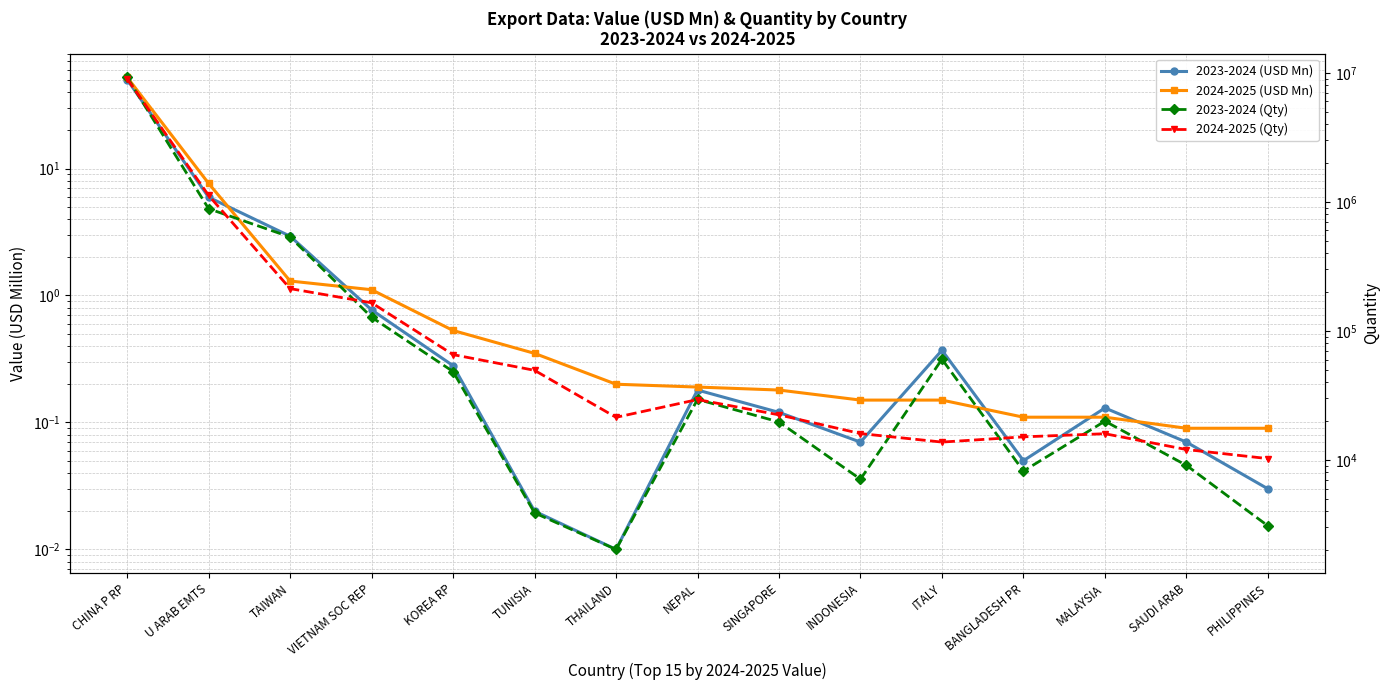

Reading right to left, list all the values displayed in this chart.

2023-2024 (USD Mn): PHILIPPINES=0.0	SAUDI ARAB=0.1	MALAYSIA=0.1	BANGLADESH PR=0.1	ITALY=0.4	INDONESIA=0.1	SINGAPORE=0.1	NEPAL=0.2	THAILAND=0.0	TUNISIA=0.0	KOREA RP=0.3	VIETNAM SOC REP=0.8	TAIWAN=2.9	U ARAB EMTS=5.9	CHINA P RP=50.2
2024-2025 (USD Mn): PHILIPPINES=0.1	SAUDI ARAB=0.1	MALAYSIA=0.1	BANGLADESH PR=0.1	ITALY=0.1	INDONESIA=0.1	SINGAPORE=0.2	NEPAL=0.2	THAILAND=0.2	TUNISIA=0.3	KOREA RP=0.5	VIETNAM SOC REP=1.1	TAIWAN=1.3	U ARAB EMTS=7.6	CHINA P RP=52.3
2023-2024 (Qty): PHILIPPINES=3085.0	SAUDI ARAB=9080.0	MALAYSIA=19980.0	BANGLADESH PR=8200.0	ITALY=60345.0	INDONESIA=7091.0	SINGAPORE=19692.0	NEPAL=29459.0	THAILAND=2026.0	TUNISIA=3888.0	KOREA RP=48398.0	VIETNAM SOC REP=127664.0	TAIWAN=534158.0	U ARAB EMTS=884810.0	CHINA P RP=9237906.0
2024-2025 (Qty): PHILIPPINES=10240.0	SAUDI ARAB=12042.0	MALAYSIA=15966.0	BANGLADESH PR=15100.0	ITALY=13753.0	INDONESIA=16010.0	SINGAPORE=22359.0	NEPAL=29379.0	THAILAND=21391.0	TUNISIA=49483.0	KOREA RP=65470.0	VIETNAM SOC REP=165155.0	TAIWAN=212633.0	U ARAB EMTS=1121225.0	CHINA P RP=8988819.0